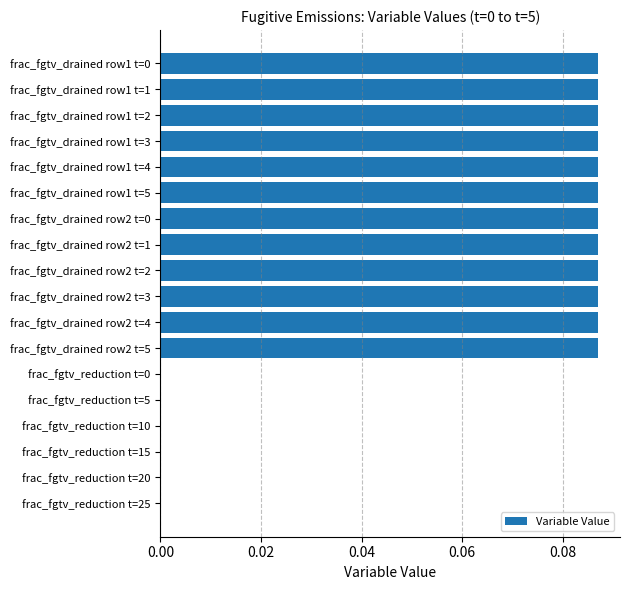

The value at frac_fgtv_reduction t=5 is 0.0. True or false?

True